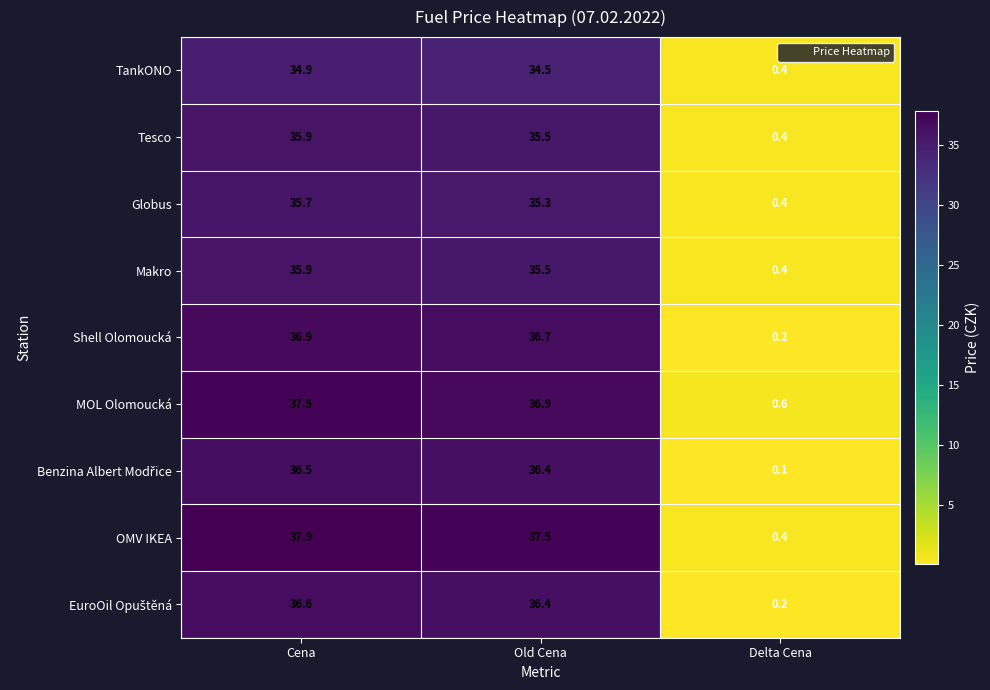

What is the sum of all Tesco values?

71.8